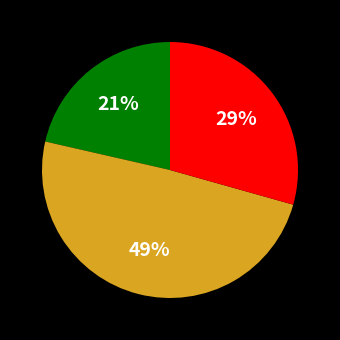

To the nearest percent, what is the average slice percentage?

33%